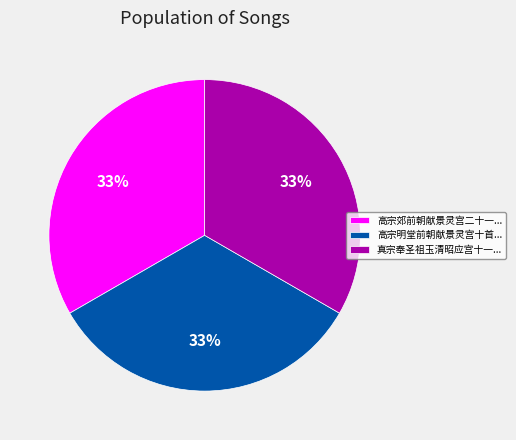

How many segments does this pie chart have?

3